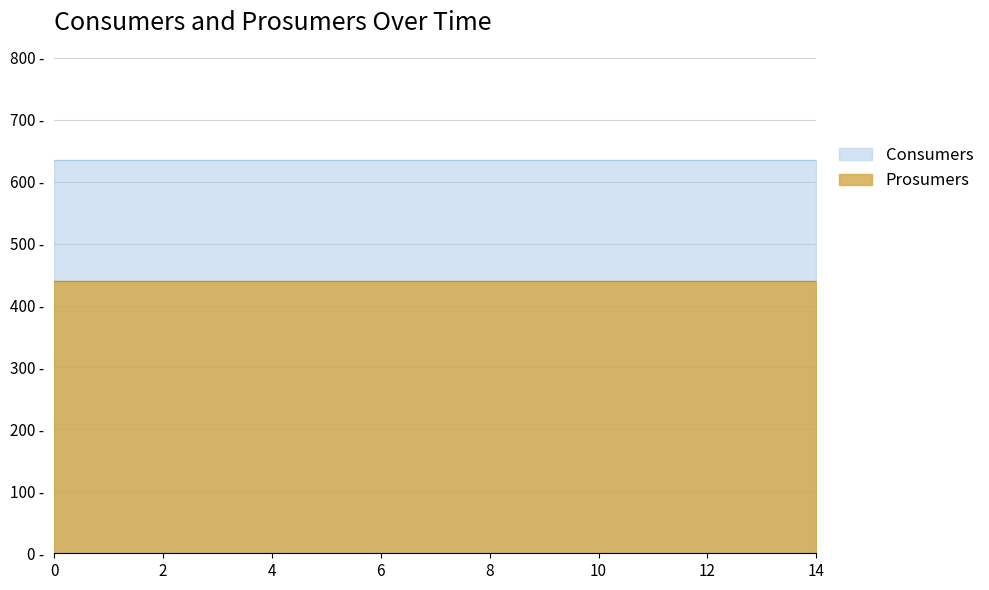

Which has a higher value, 11 or 7?

11